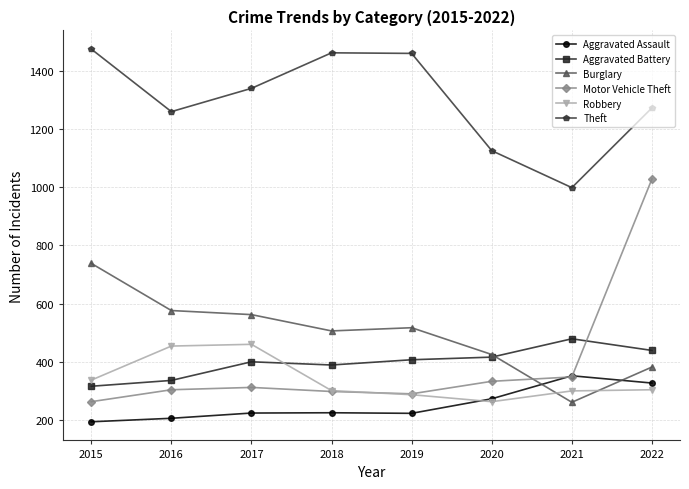

At which category does Aggravated Battery reach its first local valley?

2018